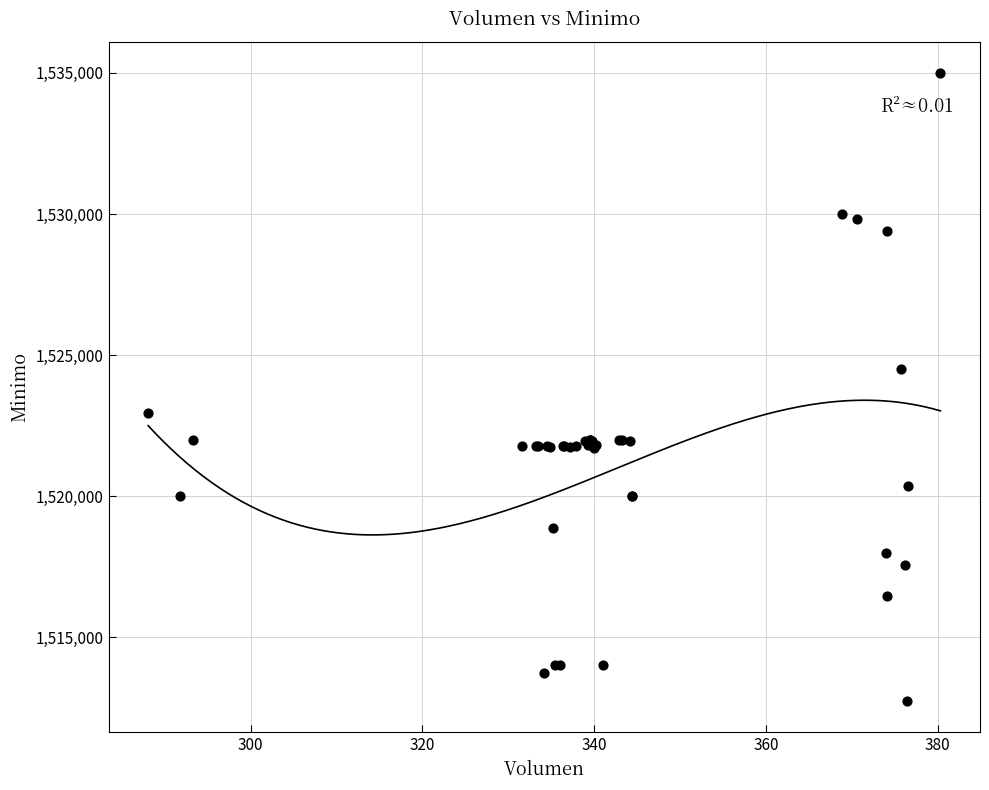

What Y value in the scatter plot is closest to 1523862?

1524513